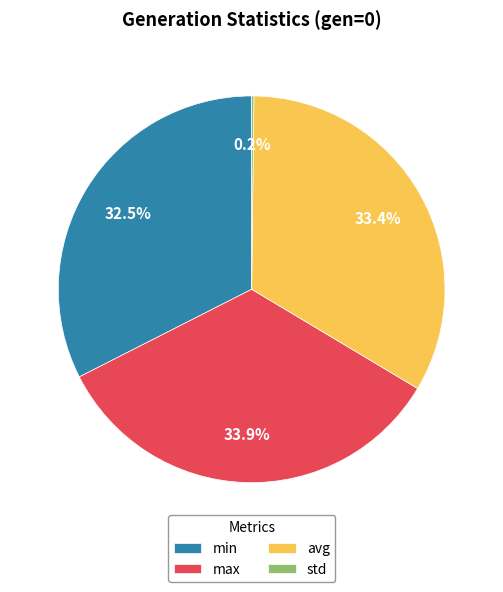

Does min represent more than half of the total?

No